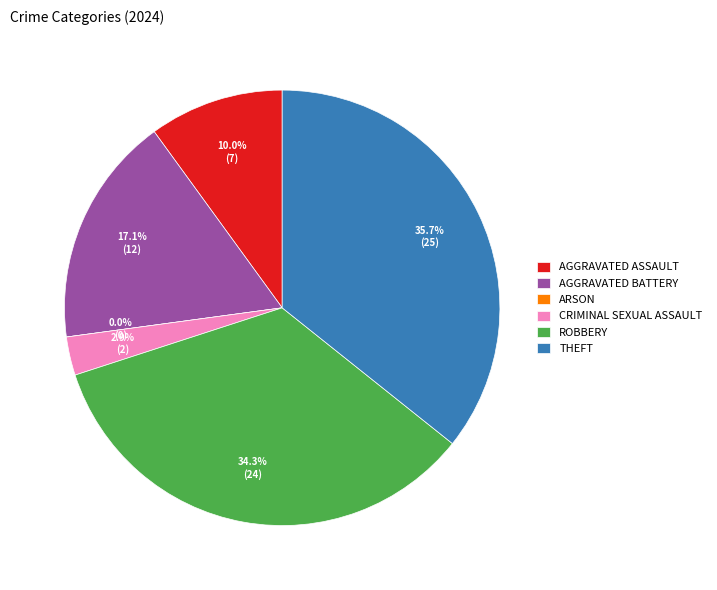

Does any single category account for the majority?

No